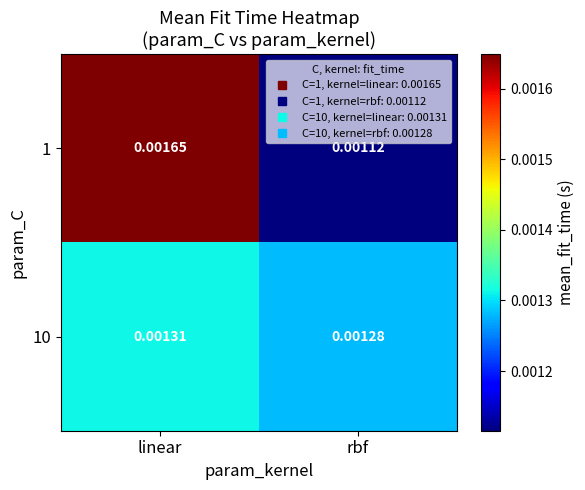

At which label does 10 reach its minimum?

rbf